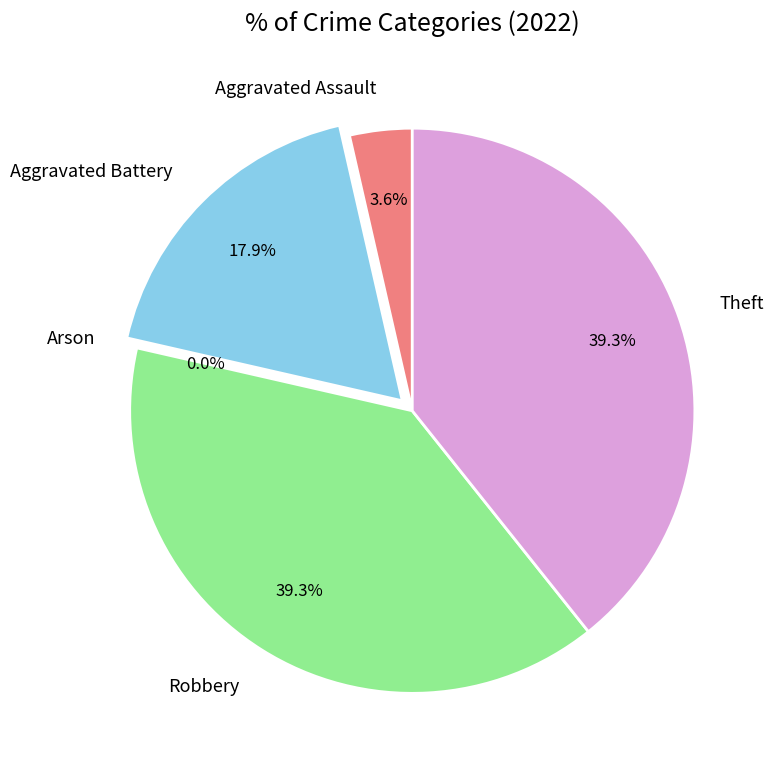

How many slices are in this pie chart?

5